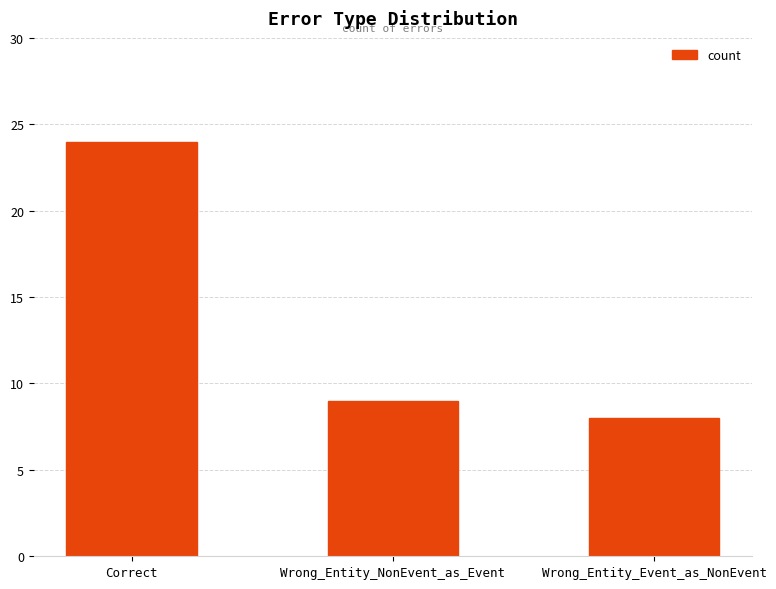

Are the bars grouped side by side (vs. stacked)?

No